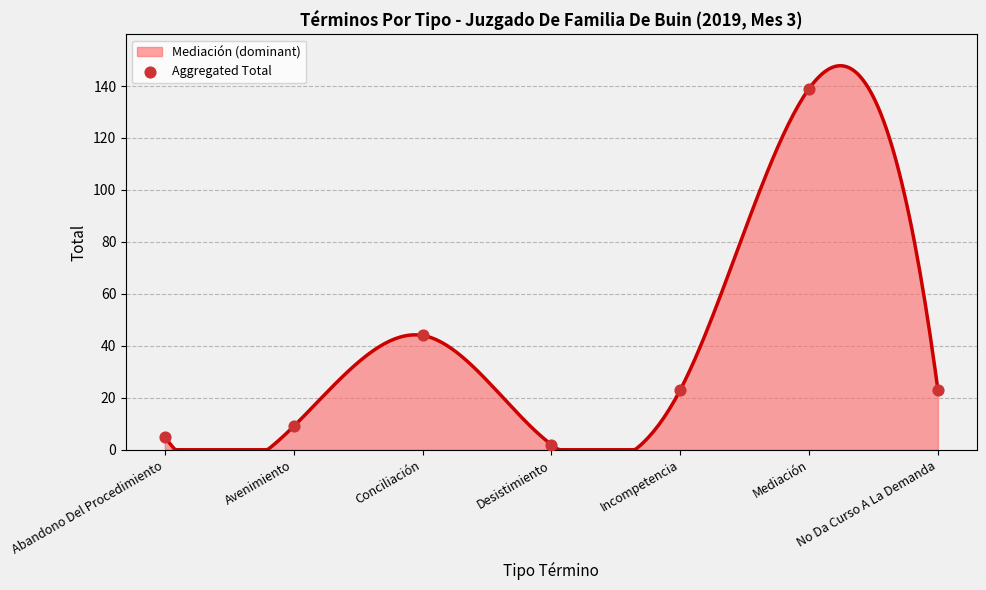

Which has a higher value, Incompetencia or Abandono Del Procedimiento?

Incompetencia